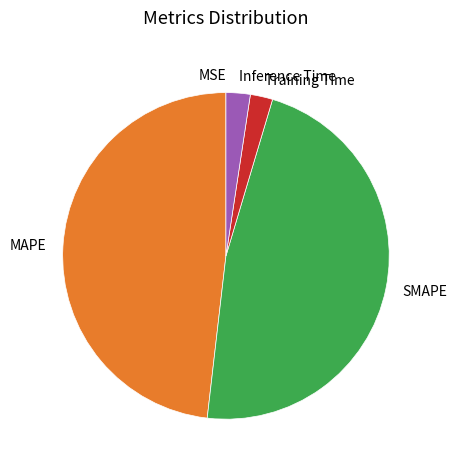

Is it true that Inference Time is 2% of the pie?

True